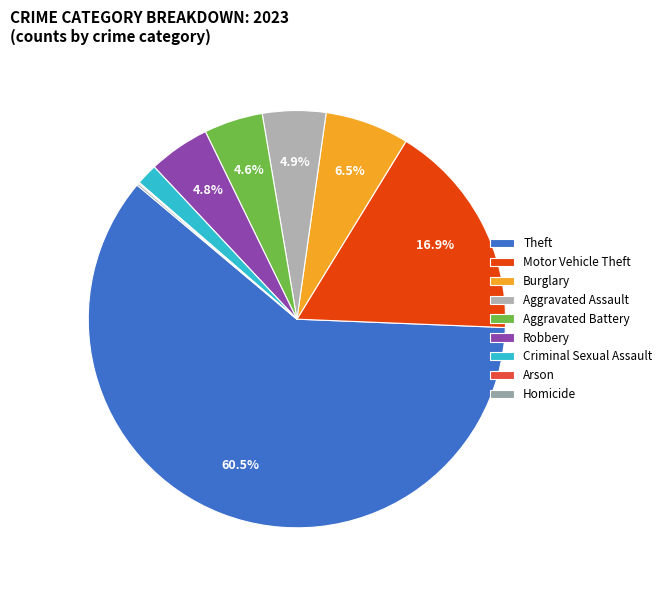

Rank the categories by value from lowest to highest.

Arson, Homicide, Criminal Sexual Assault, Aggravated Battery, Robbery, Aggravated Assault, Burglary, Motor Vehicle Theft, Theft